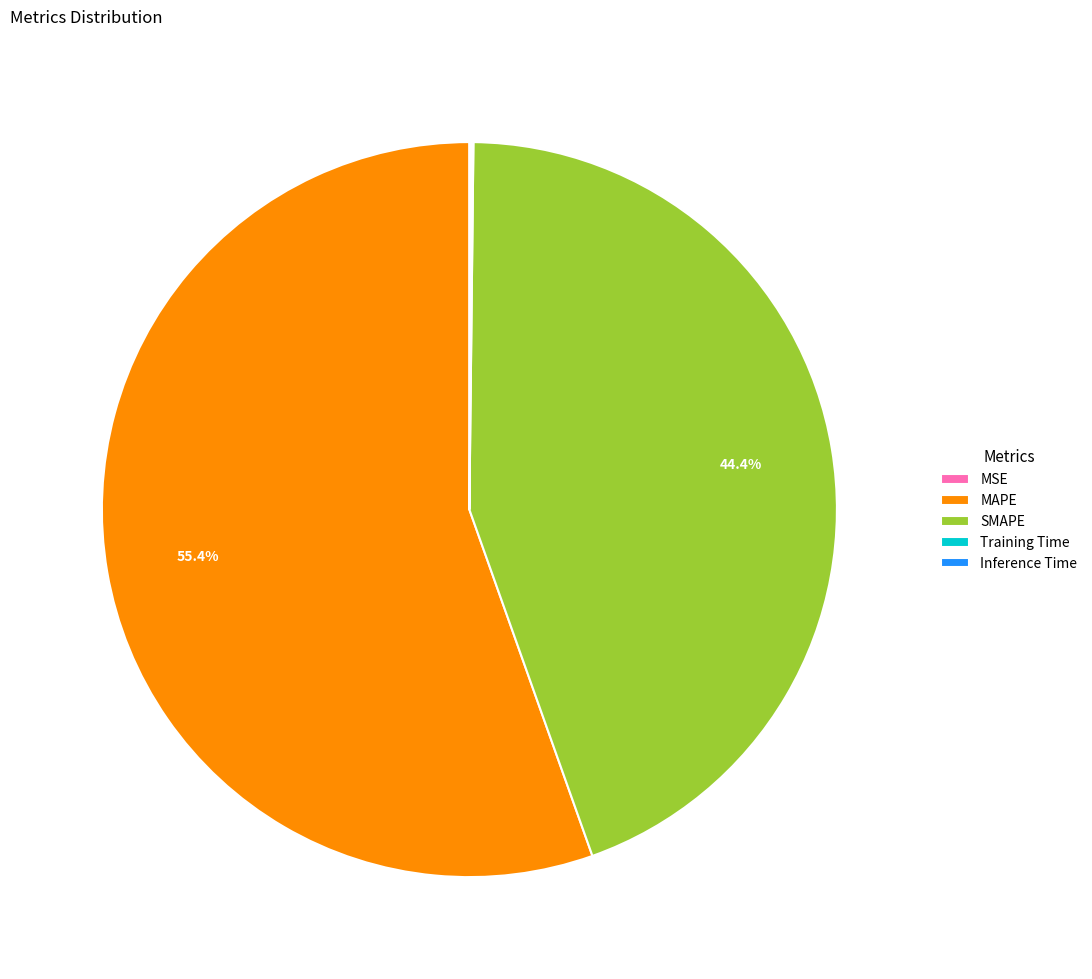

What is the largest slice in the pie chart?

MAPE